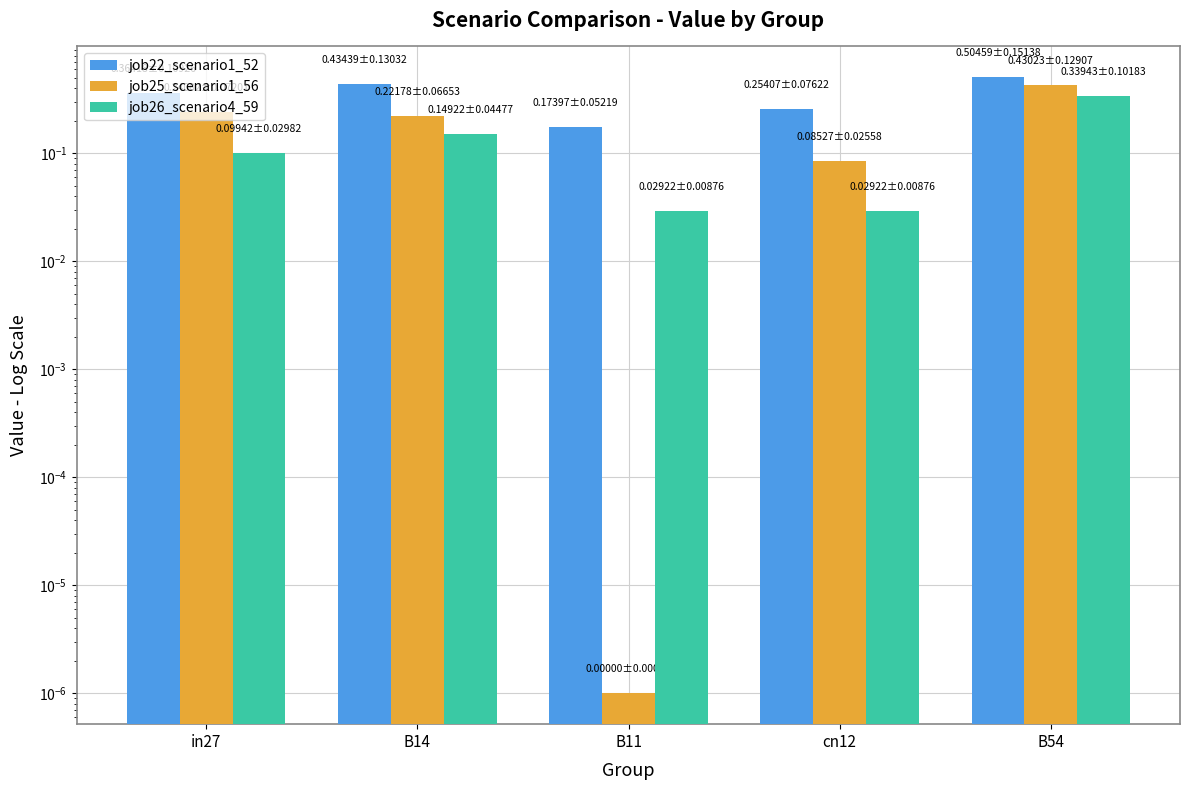

What position from the left is B11?

3